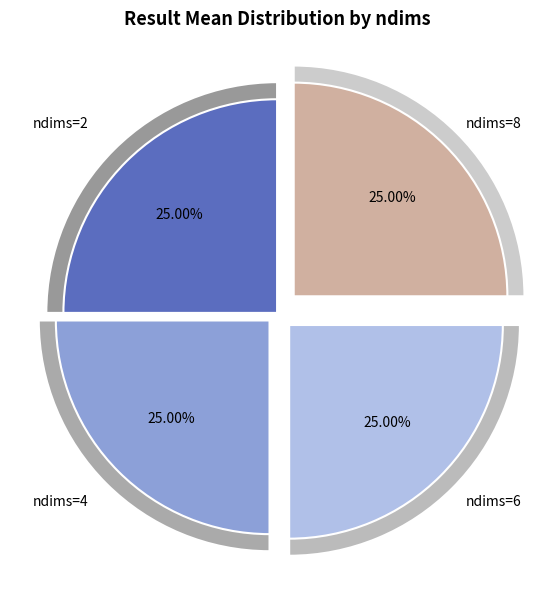

Which slice is the smallest?

2